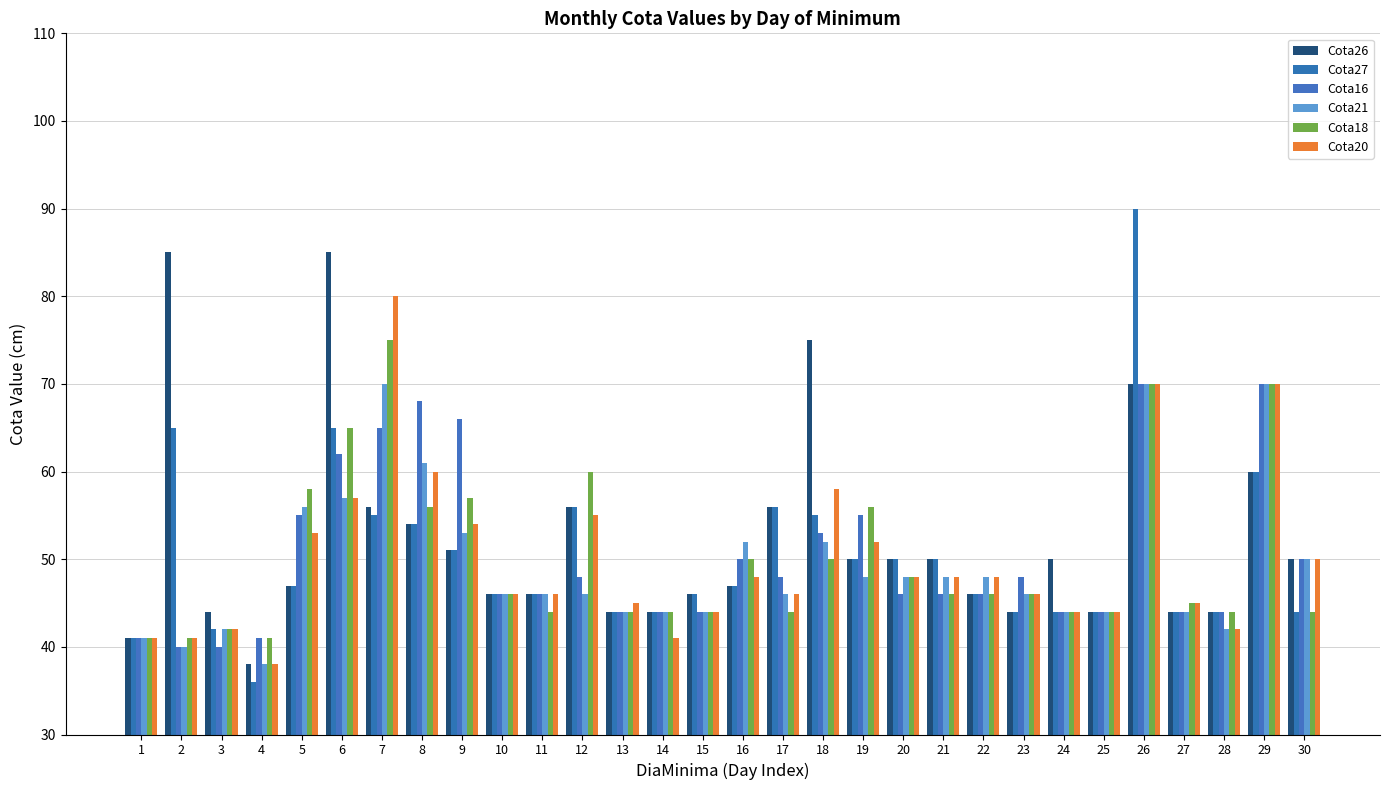

What value does the Cota21 series have at 2?

40